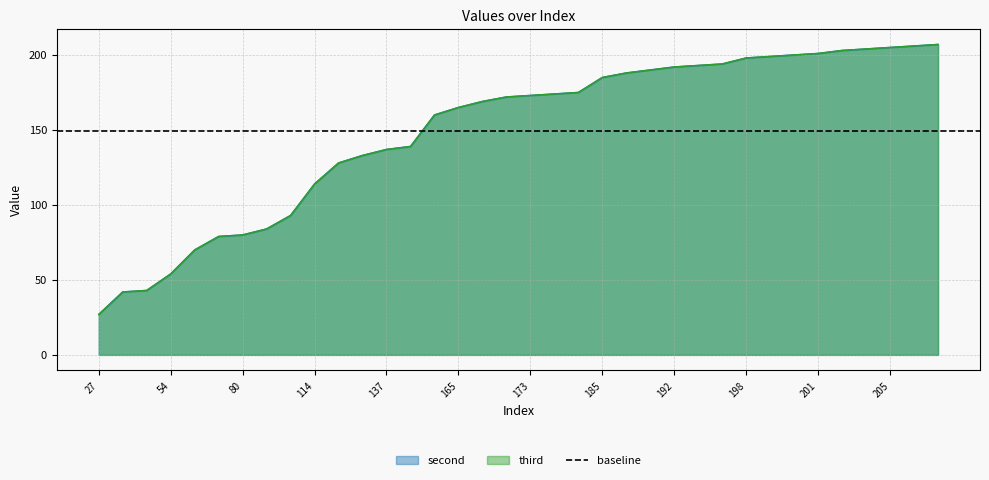

True or false: second and third intersect in this chart.

False